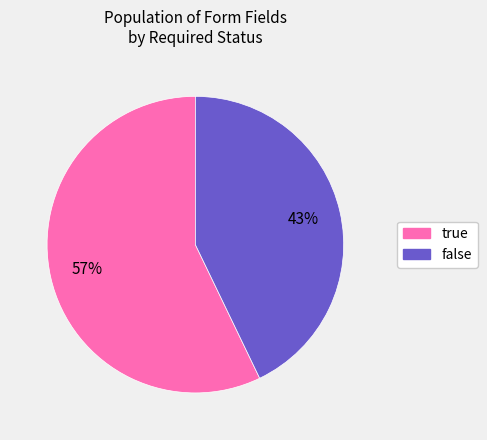

What is the ratio of the value at true to the value at false?

1.3